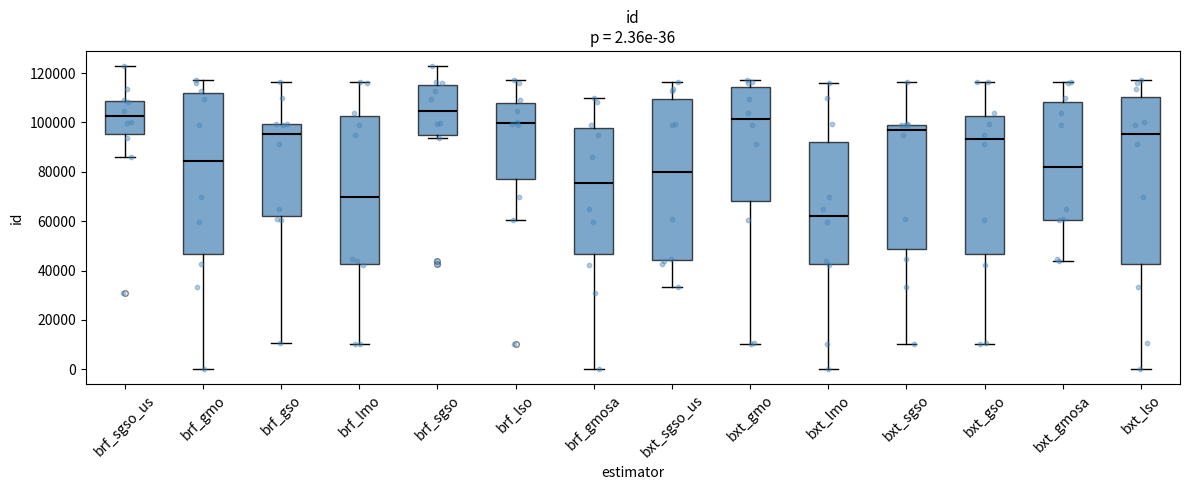

Which box's median line is the lowest?

bxt_lmo